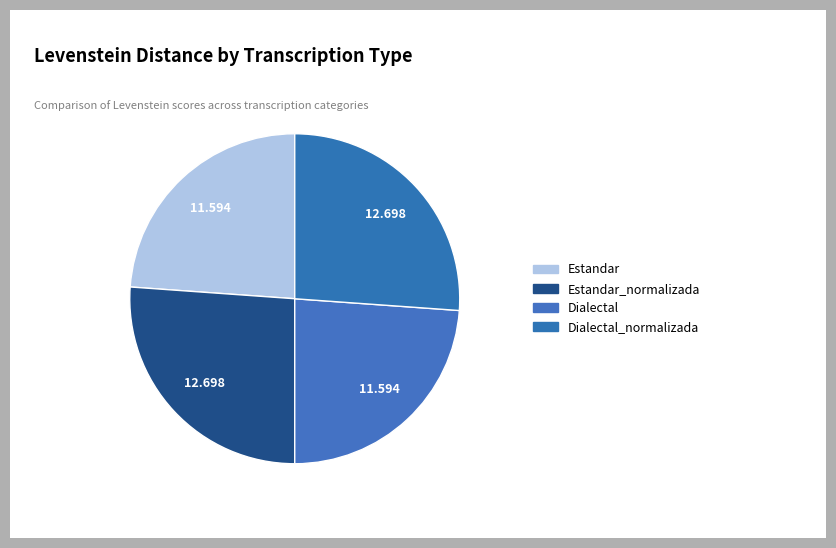

What percentage is NOT represented by Estandar?

76.1%